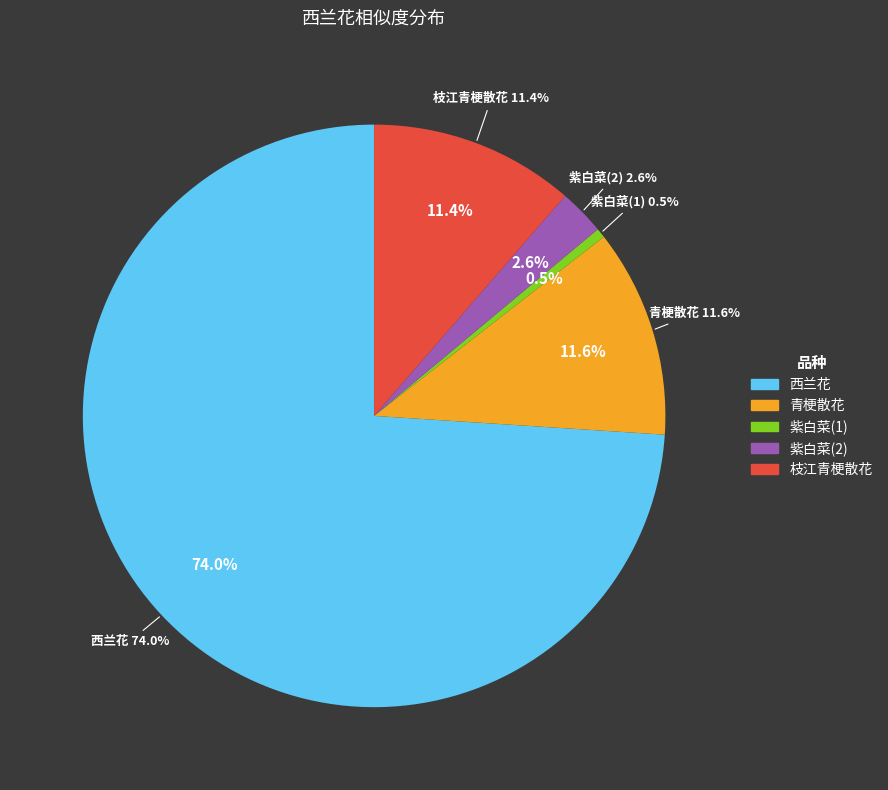

The 西兰花 slice represents 62% of the pie. True or false?

False